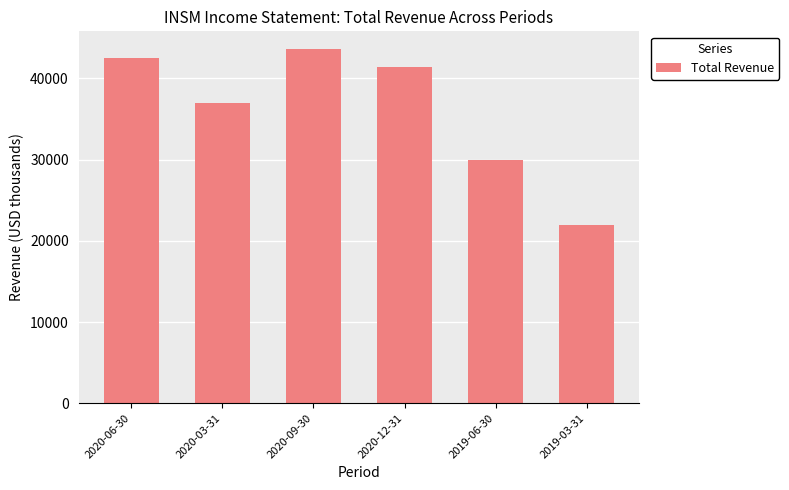

Where does the data first go above 41400?

2020-06-30